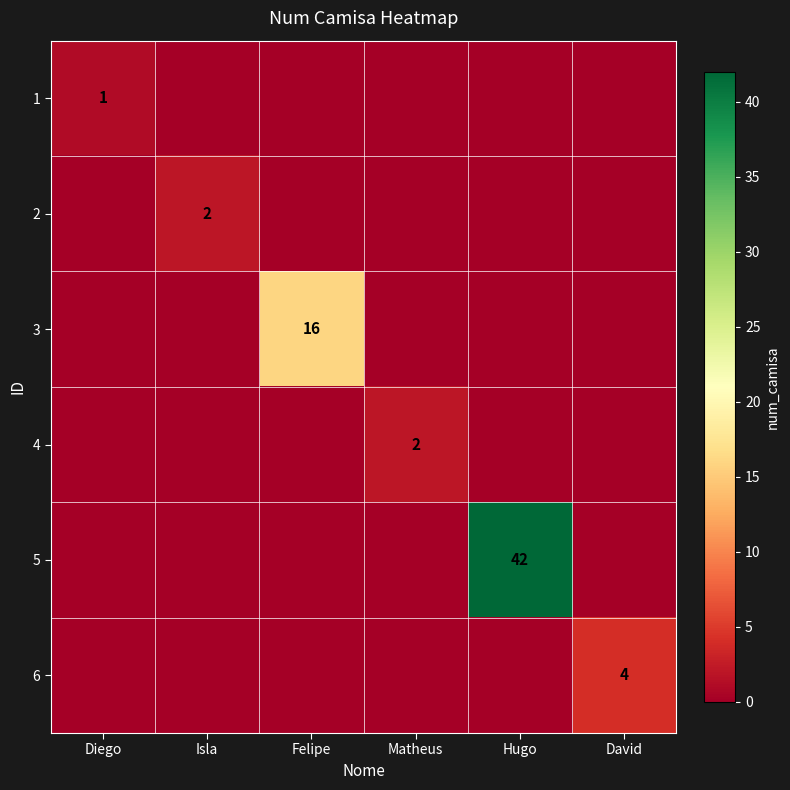

The value of 5 at Hugo is 42. True or false?

True